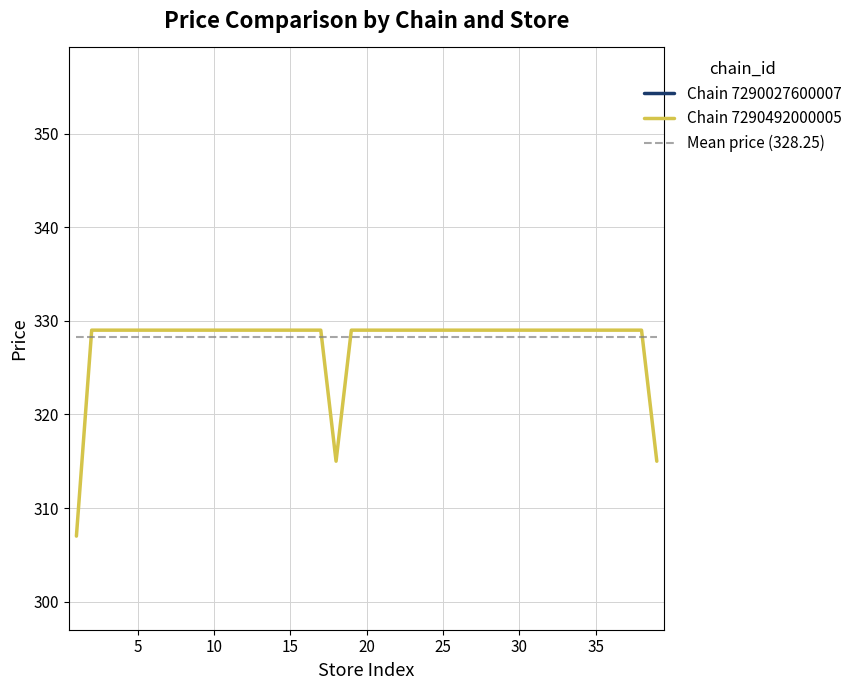

What is the minimum value shown in the chart?

307